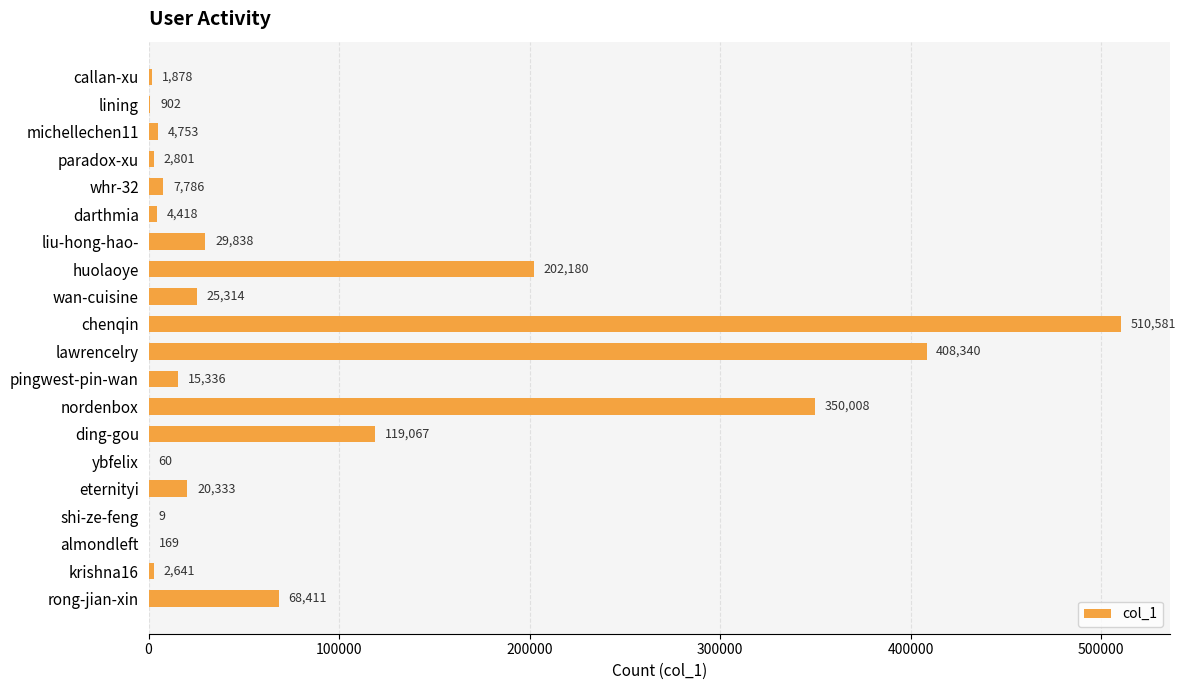

At which label is the value closest to 255295?

huolaoye